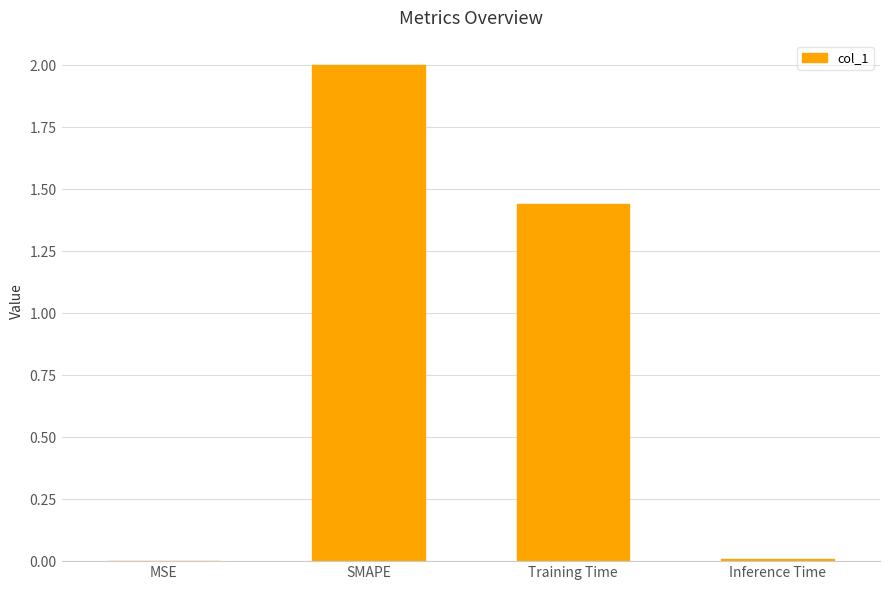

Which has a higher value, Training Time or MSE?

Training Time